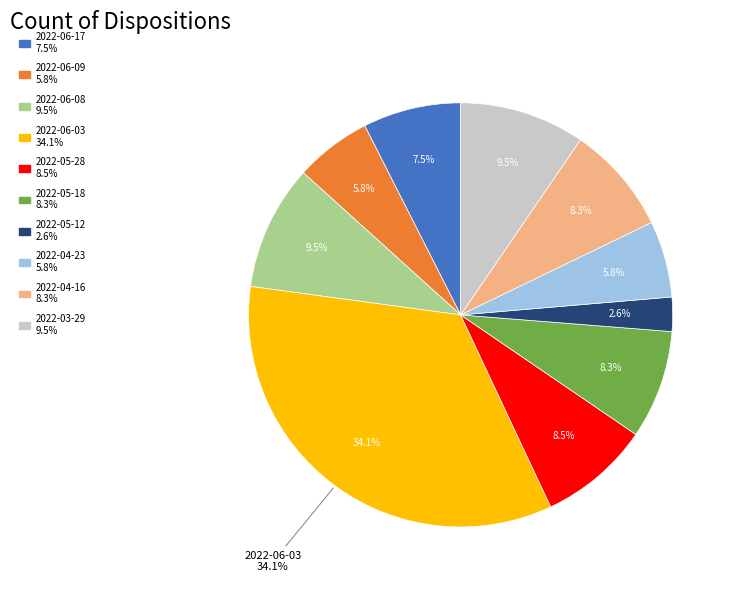

Count the number of slices in the pie.

10